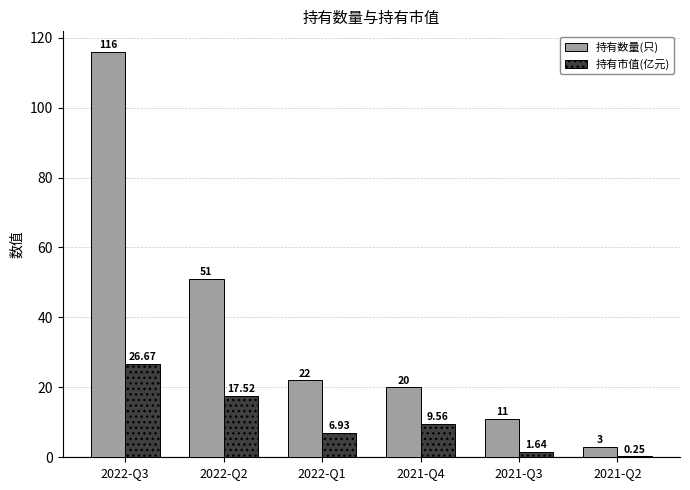

The 持有市值(亿元) series shows 3.3 at 2021-Q4. True or false?

False